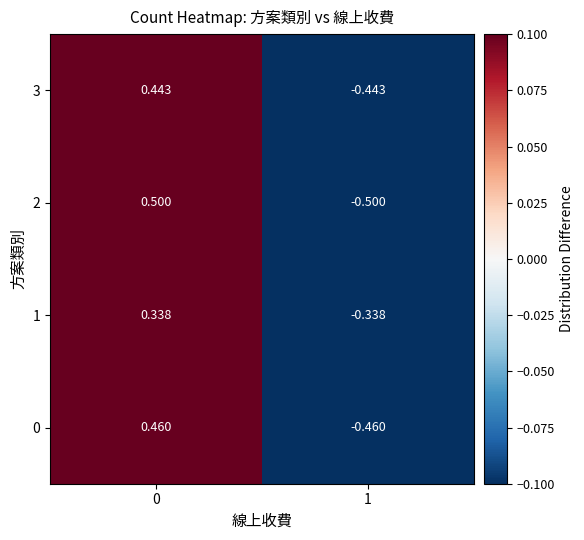

How many data points in 0 are less than 0?

1